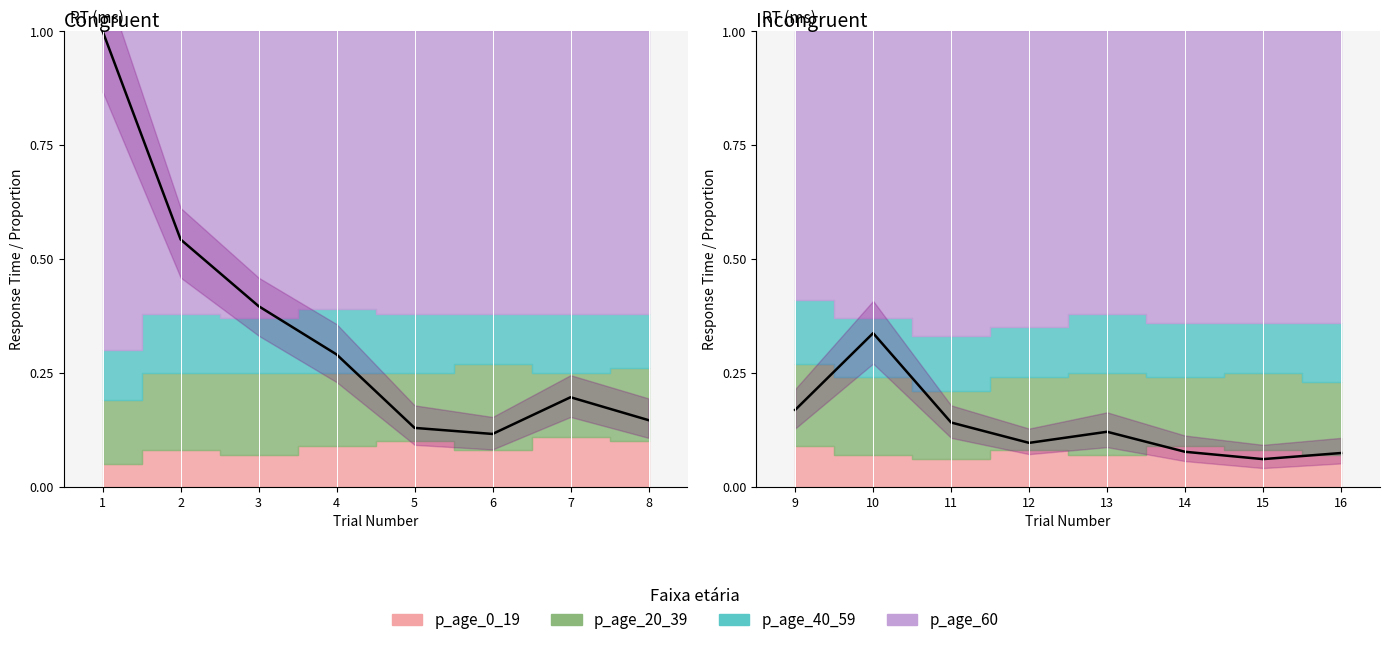

What is the lowest value of the p_age_60 series?

0.6